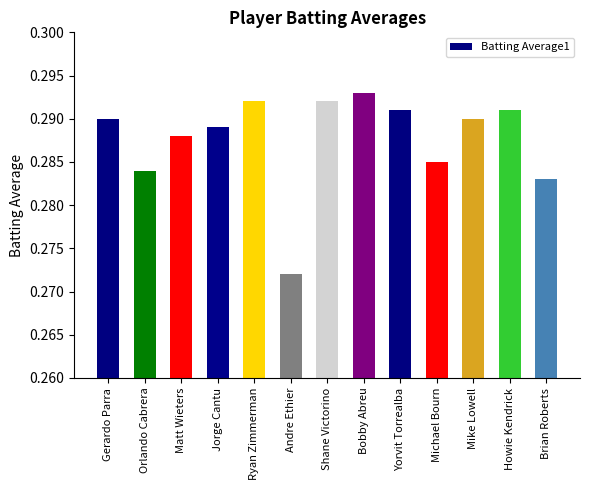

Count the values in the range 0 to 1.

13